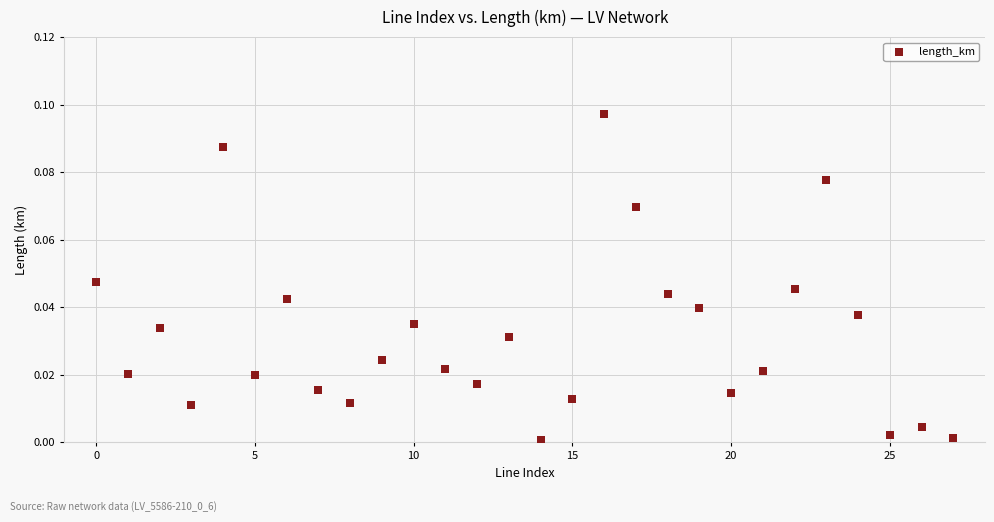

How many points are shown in the scatter plot?

28